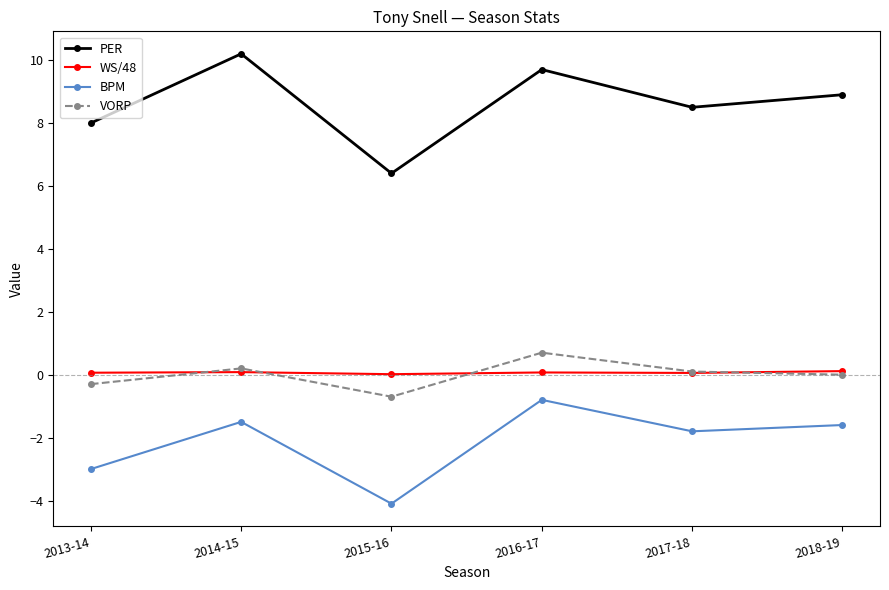

What is the total value across all series at 2018-19?

7.4